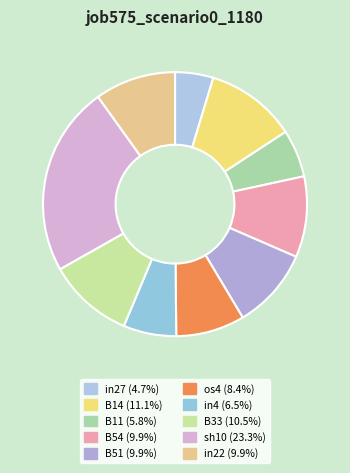

How many segments does this pie chart have?

10